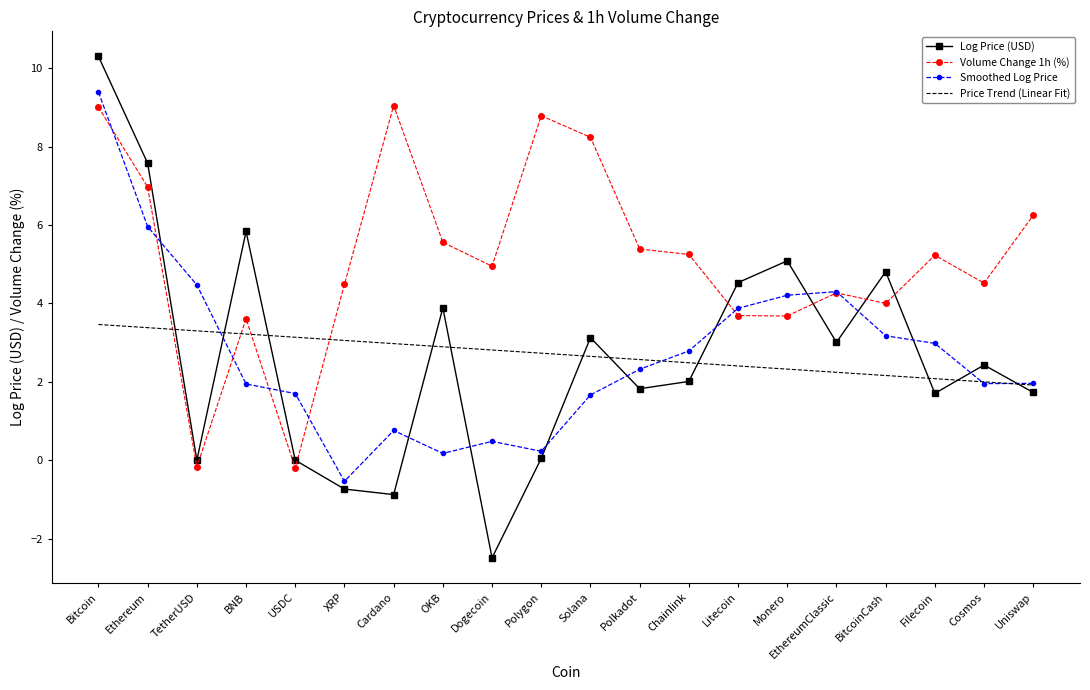

Which series has the widest spread of values?

Log Price (USD)